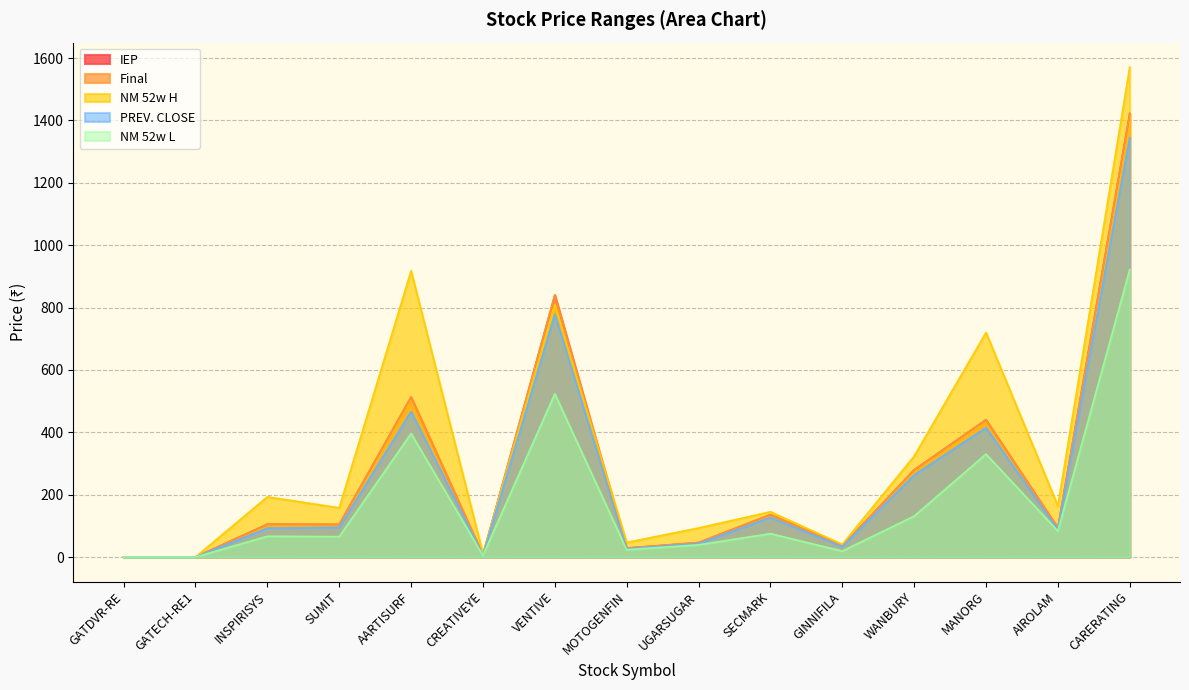

At which category does PREV. CLOSE reach its first local peak?

AARTISURF